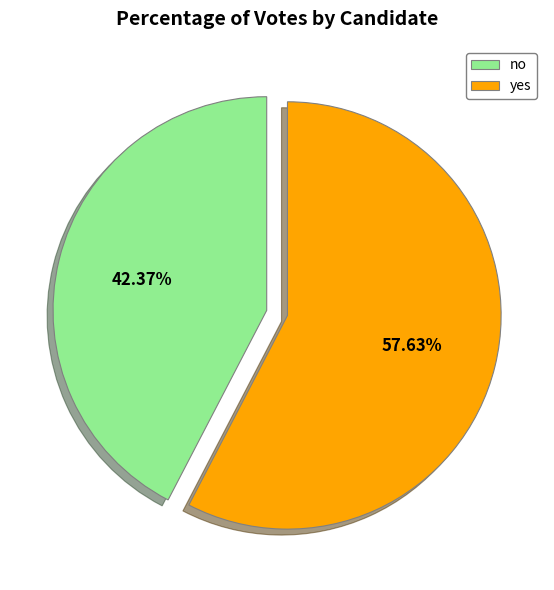

Is there any slice that represents more than half of the pie?

Yes